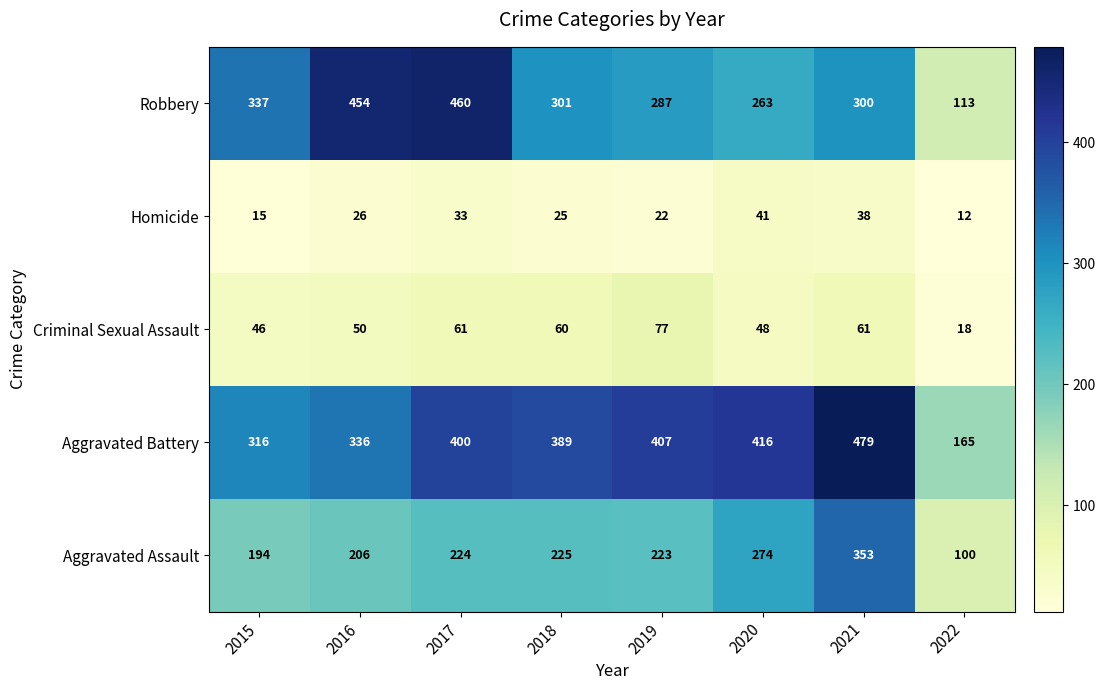

At how many categories does at least one series exceed 106?

8